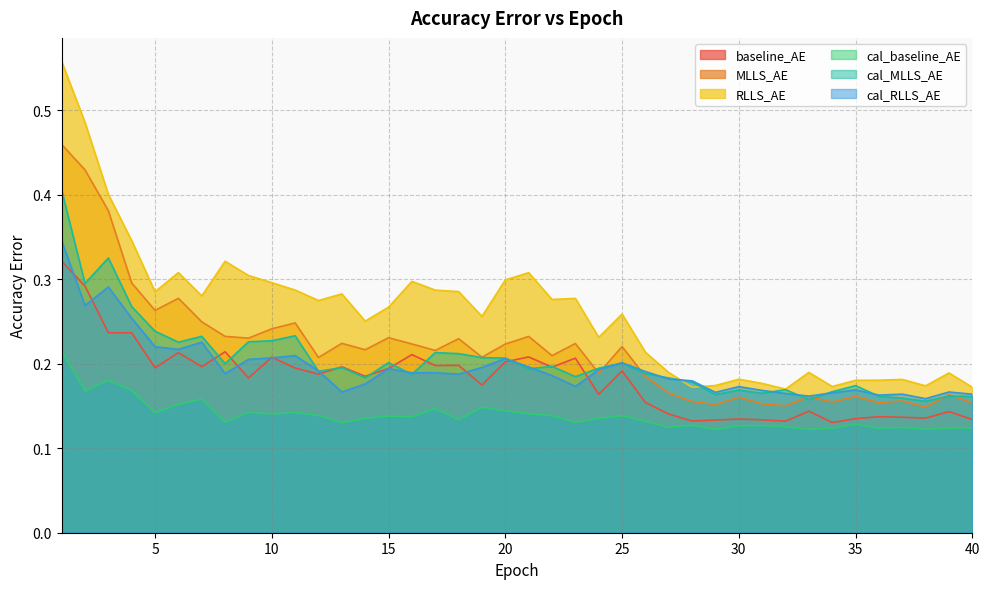

Which category has the highest value in the RLLS_AE series?

1